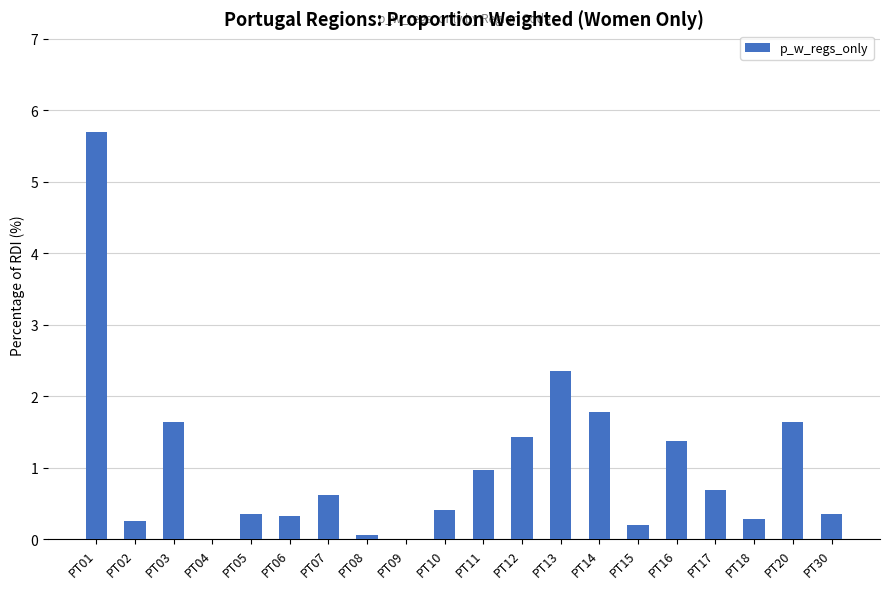

How many series are shown in this chart?

1